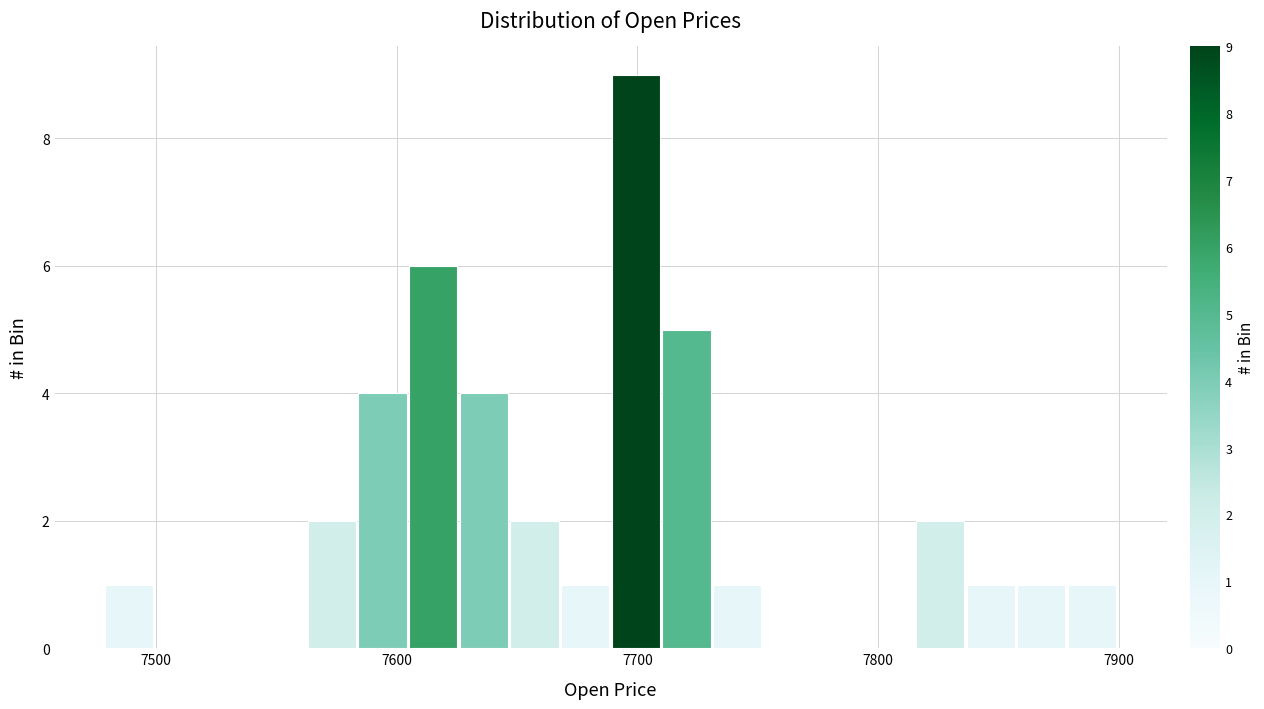

Read against the x-axis, roughly where is the centre of the tallest bar?

7700